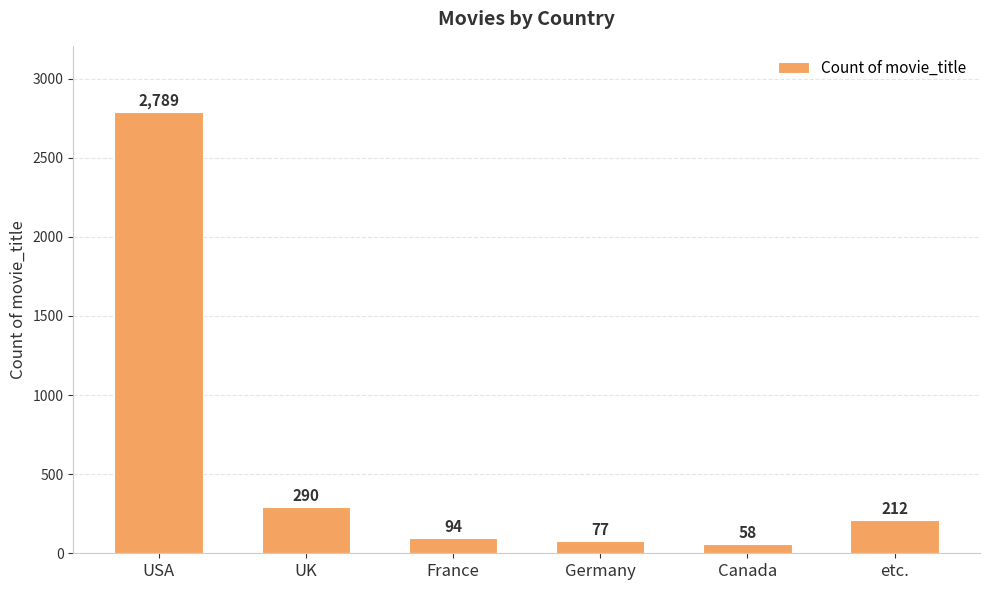

Where is the data nearest to the value 1423?

UK